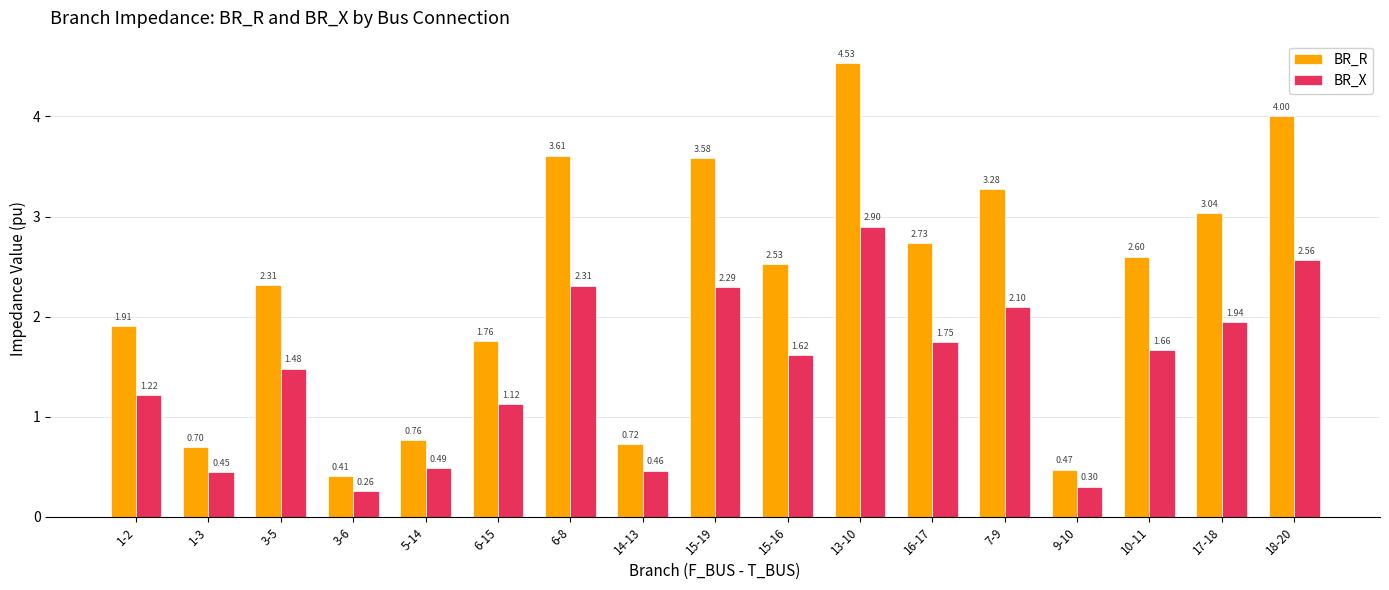

Which series has the largest total across all categories?

BR_R